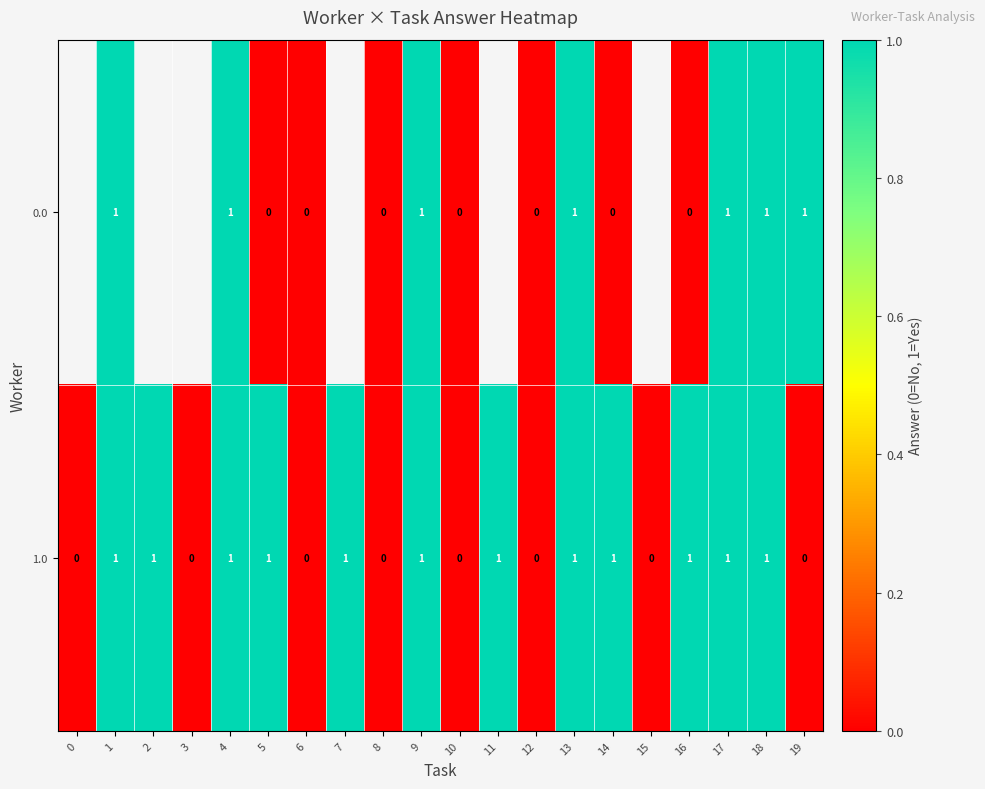

Which category has the lowest value across all series?

5